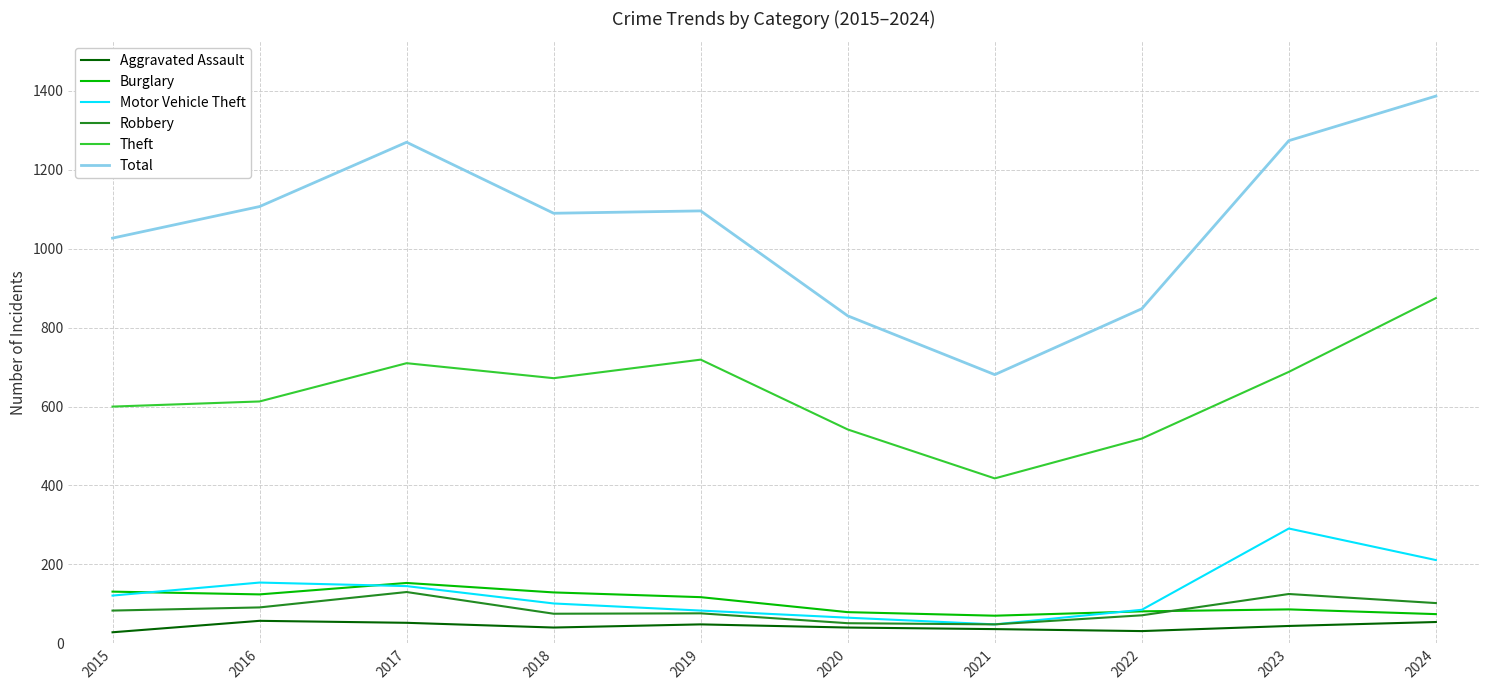

The Burglary series shows 81 at 2022. True or false?

True